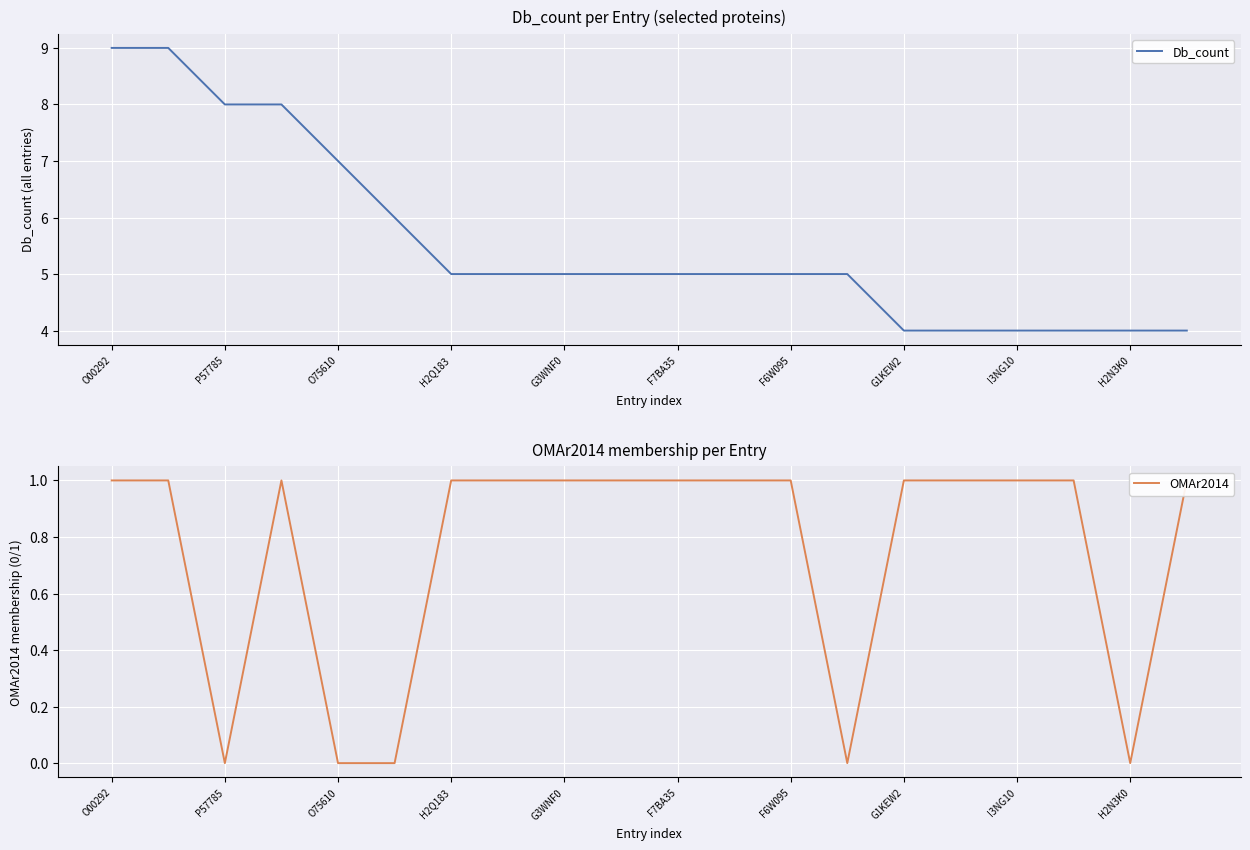

What is the sum of all Db_count values?

111